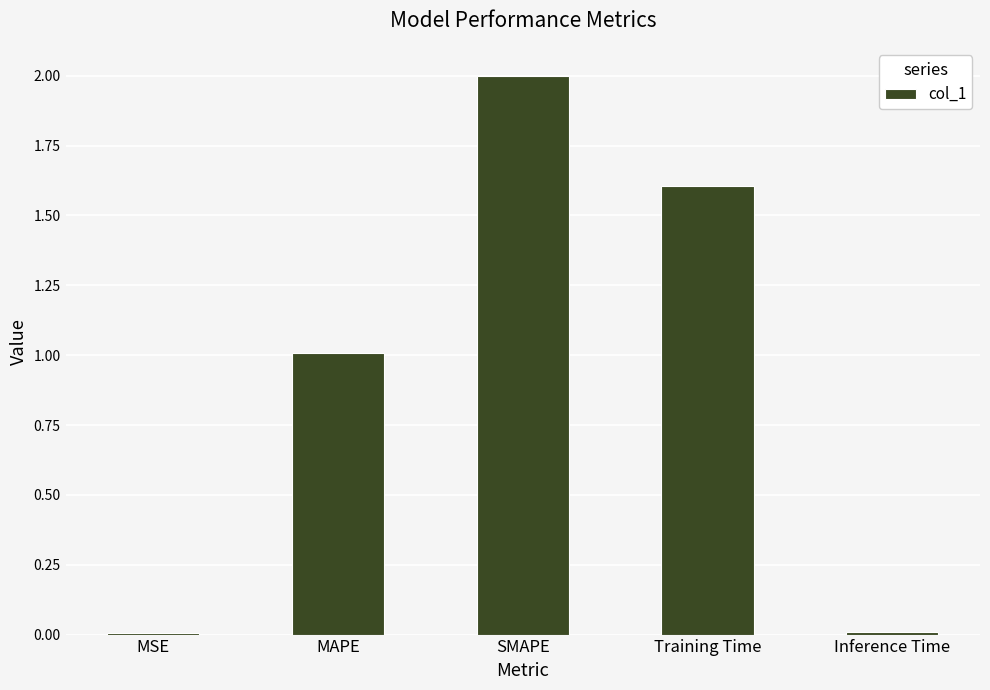

What is the average value?

0.9